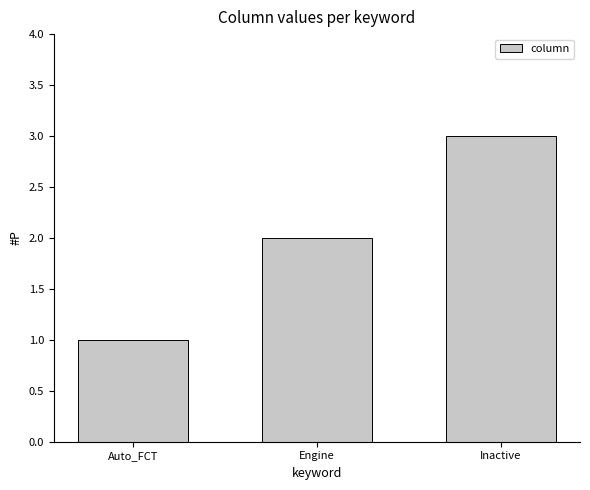

What is the average value?

2